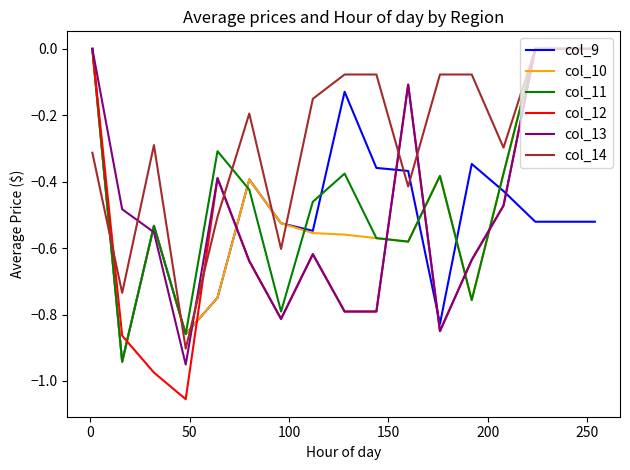

Which series has the largest total across all categories?

col_14